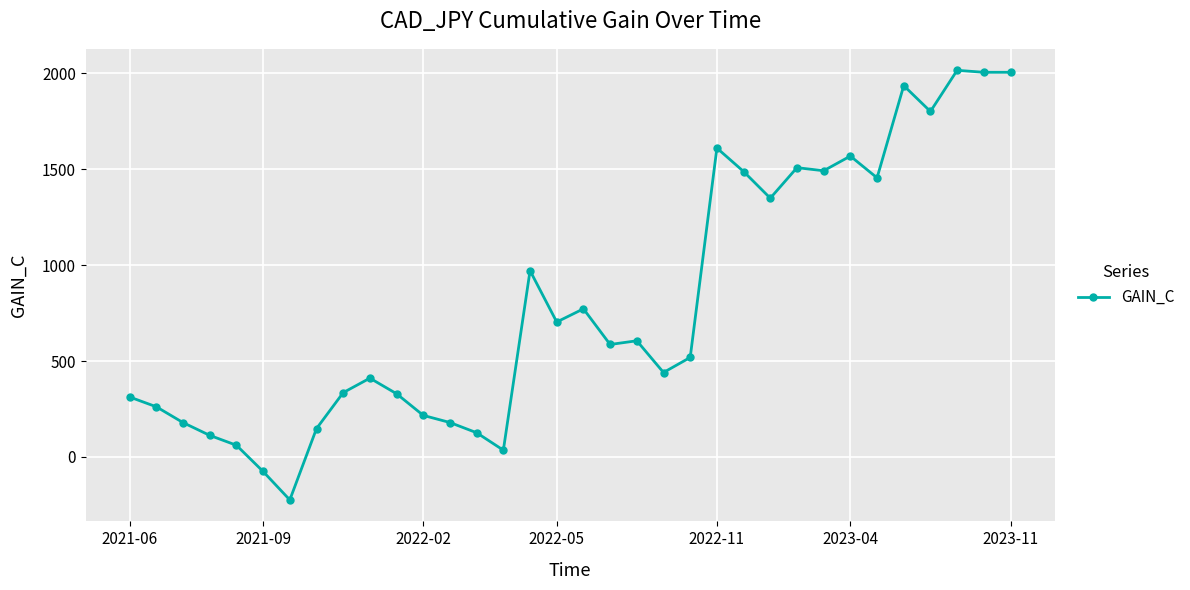

True or false: there are more than 1 points higher than both neighbors.

True